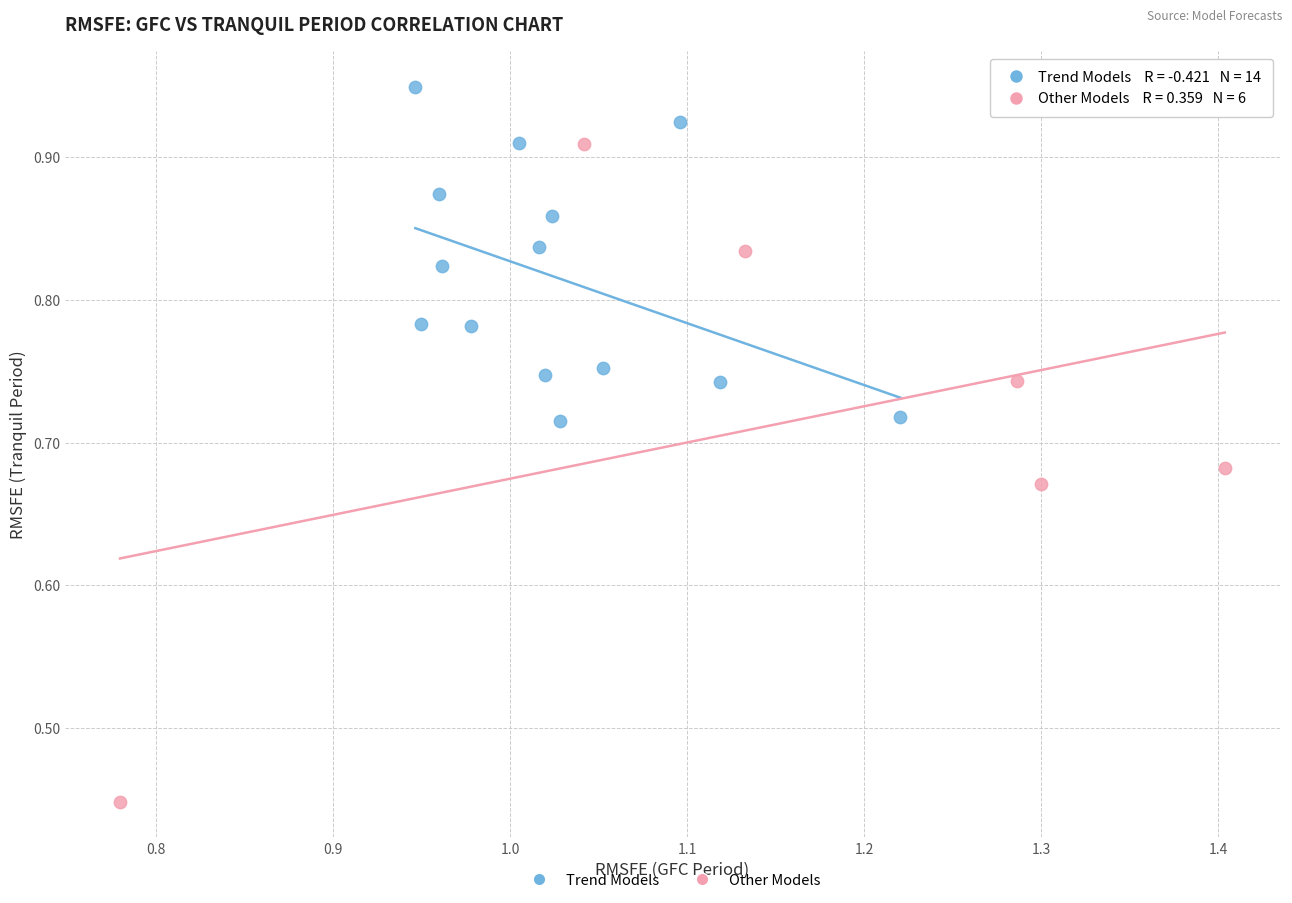

Which series contains the highest Y value?

Trend Models